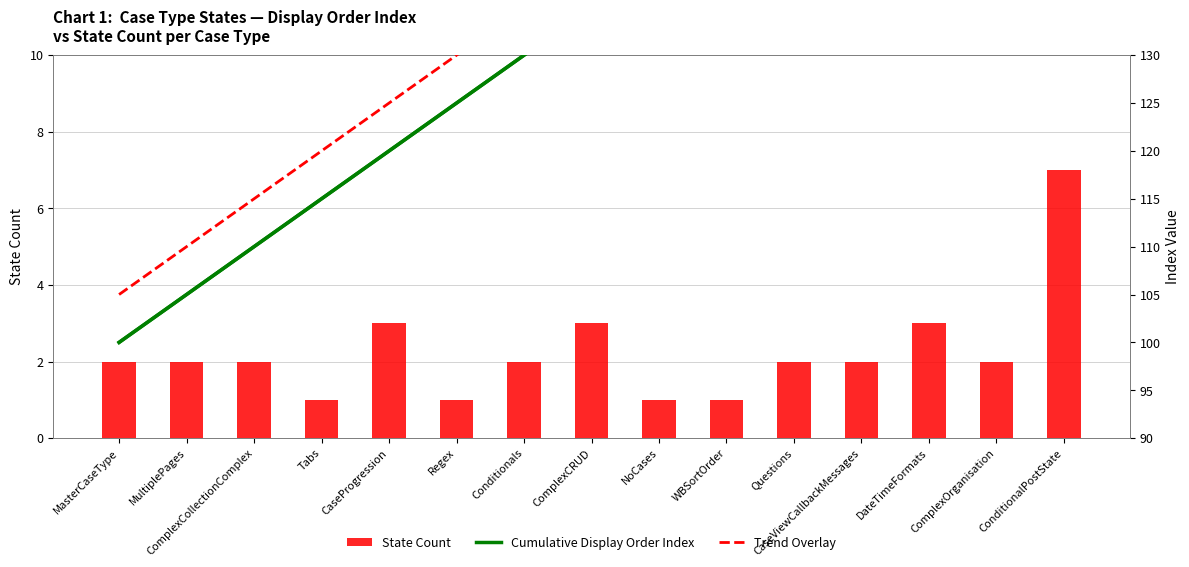

Reading right to left, list all the values displayed in this chart.

State Count: ConditionalPostState=7	ComplexOrganisation=2	DateTimeFormats=3	CaseViewCallbackMessages=2	Questions=2	WBSortOrder=1	NoCases=1	ComplexCRUD=3	Conditionals=2	Regex=1	CaseProgression=3	Tabs=1	ComplexCollectionComplex=2	MultiplePages=2	MasterCaseType=2
Cumulative Display Order Index: ConditionalPostState=170	ComplexOrganisation=165	DateTimeFormats=160	CaseViewCallbackMessages=155	Questions=150	WBSortOrder=145	NoCases=140	ComplexCRUD=135	Conditionals=130	Regex=125	CaseProgression=120	Tabs=115	ComplexCollectionComplex=110	MultiplePages=105	MasterCaseType=100
Trend Overlay: ConditionalPostState=175	ComplexOrganisation=170	DateTimeFormats=165	CaseViewCallbackMessages=160	Questions=155	WBSortOrder=150	NoCases=145	ComplexCRUD=140	Conditionals=135	Regex=130	CaseProgression=125	Tabs=120	ComplexCollectionComplex=115	MultiplePages=110	MasterCaseType=105